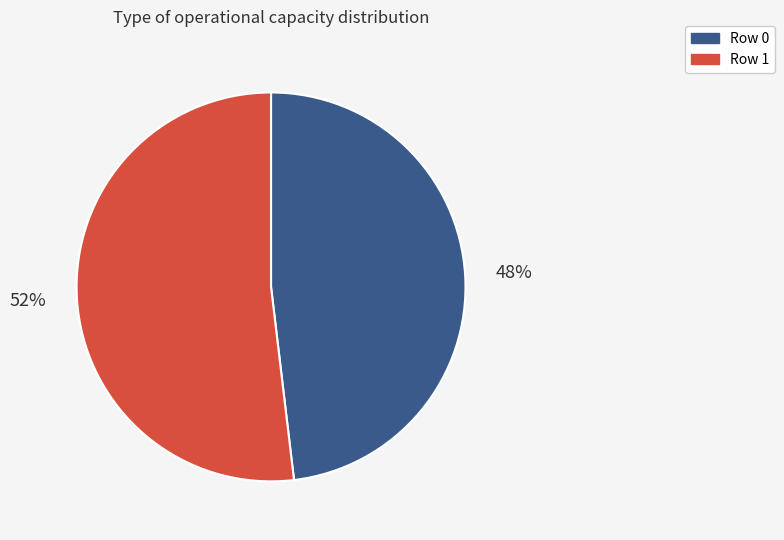

True or false: Row 1 accounts for 52% of the total.

True